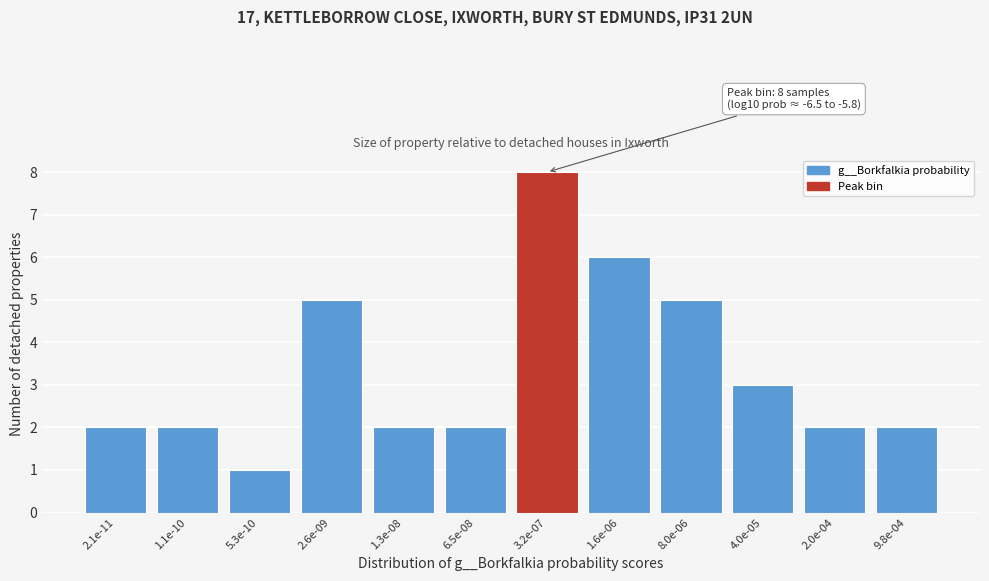

Reading left to right, list all the values displayed in this chart.

2.1e-11=2	1.1e-10=2	5.3e-10=1	2.6e-09=5	1.3e-08=2	6.5e-08=2	3.2e-07=8	1.6e-06=6	8.0e-06=5	4.0e-05=3	2.0e-04=2	9.8e-04=2